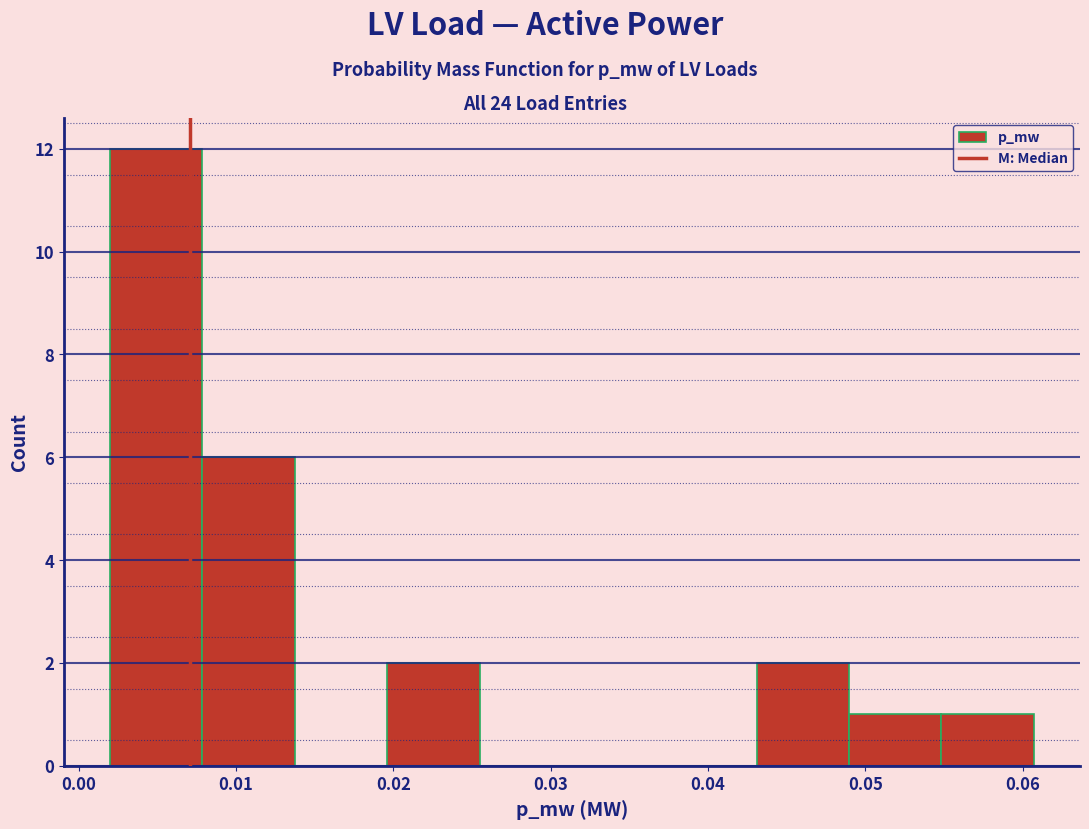

Reading left to right, list every bar in this chart as the range it spans on the x-axis followed by its height. Neither the bar edges nor the heights are printed on the chart, so give them approximately, as read against the axes.

0.002 to 0.008: 12
0.008 to 0.014: 6
0.014 to 0.020: 0
0.020 to 0.025: 2
0.025 to 0.031: 0
0.031 to 0.037: 0
0.037 to 0.043: 0
0.043 to 0.049: 2
0.049 to 0.055: 1
0.055 to 0.061: 1